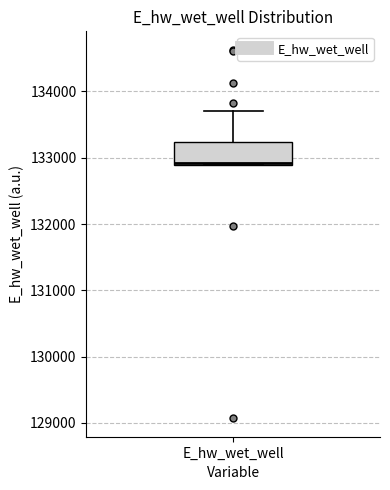

Transcribe this box plot: give where the median line is, the range the box spans, and where the two whiskers end, as read against the y-axis. The values are not printed on the chart, so give them approximately, as read against the axis.

median 132900, box 132900 to 133200, whiskers 132900 to 133700